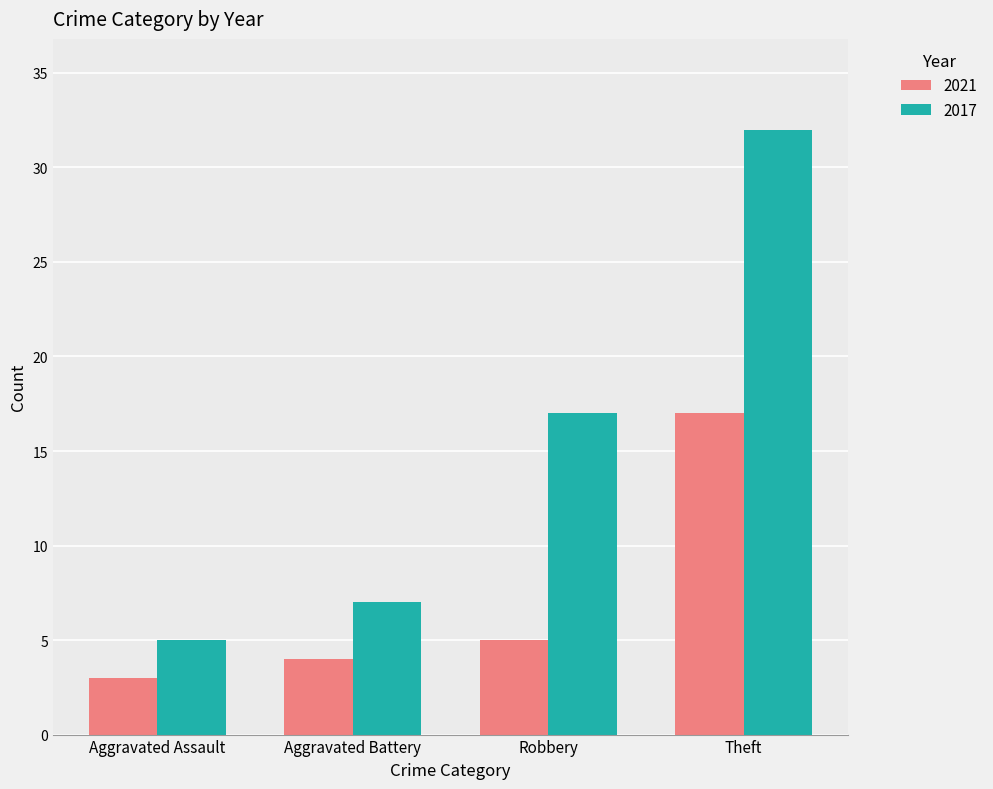

Reading left to right, transcribe all the data shown in this chart.

2021: 3	4	5	17
2017: 5	7	17	32